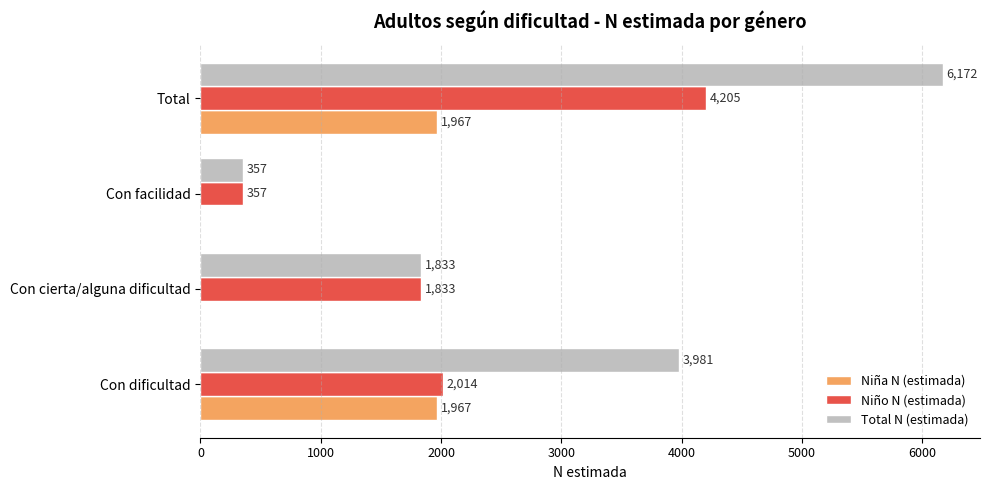

At which category is the sum across all series the highest?

Total